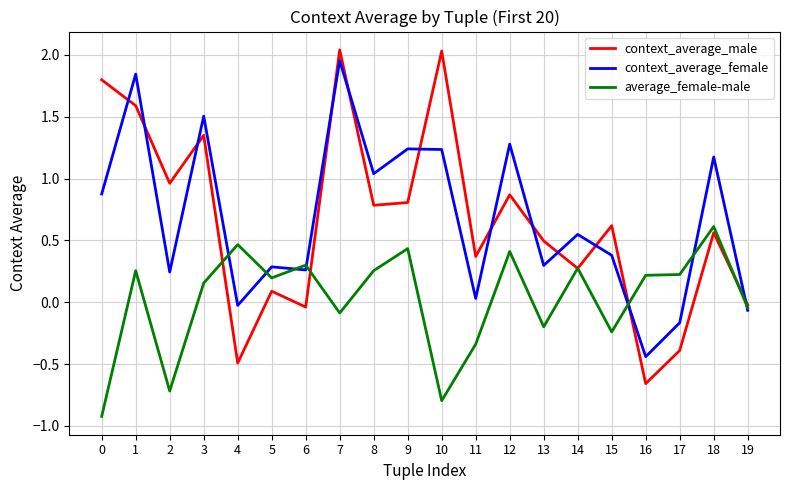

How many values in context_average_male are below zero?

5